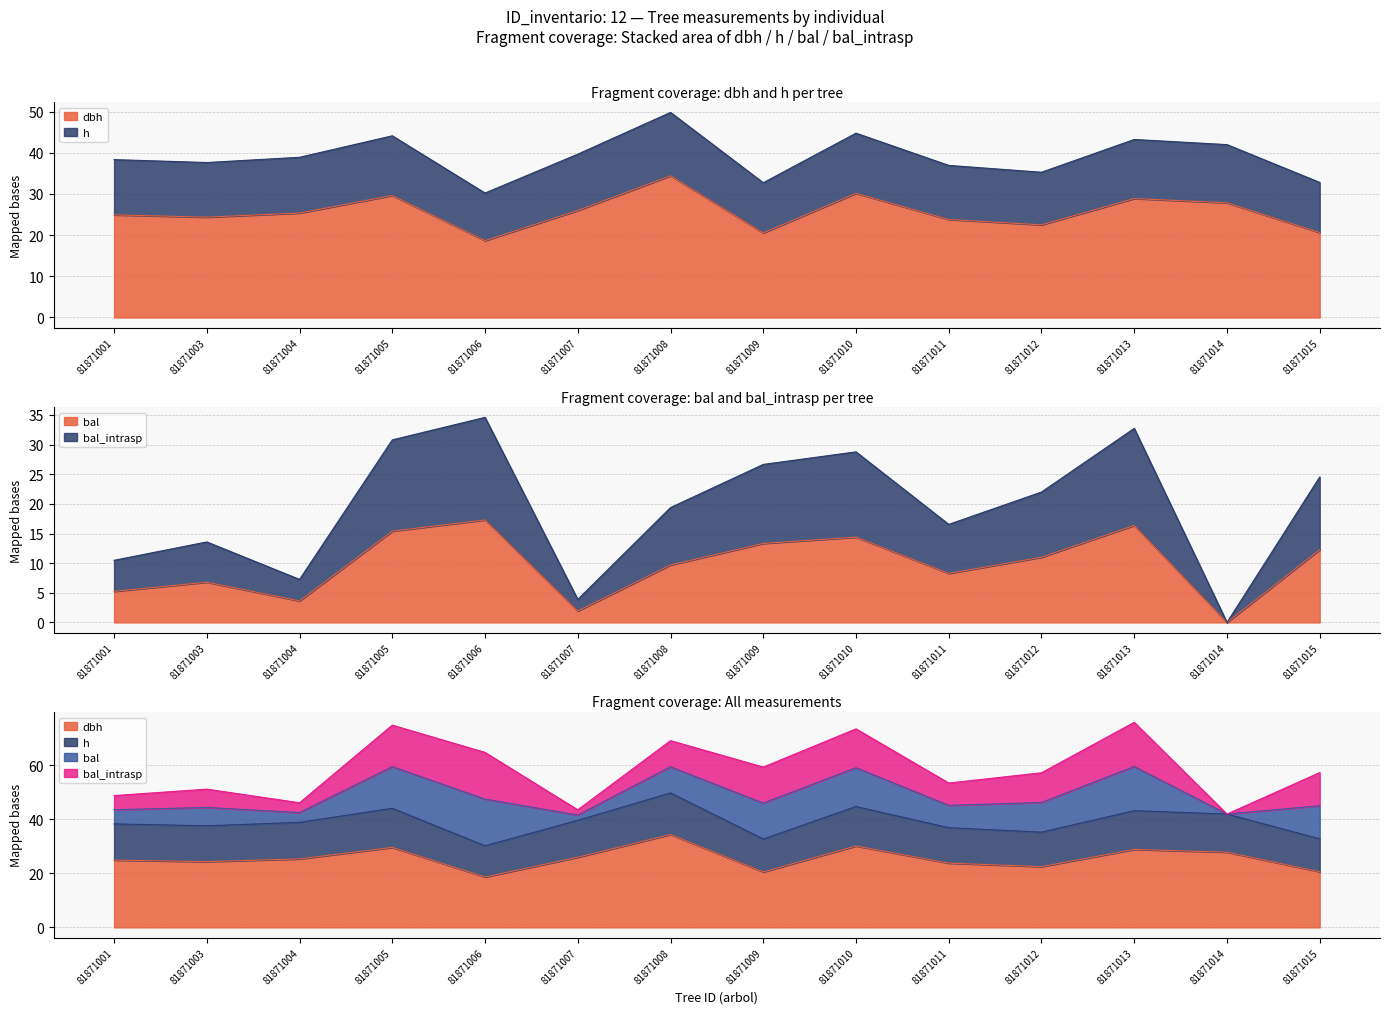

Which series has the widest spread of values?

bal_intrasp